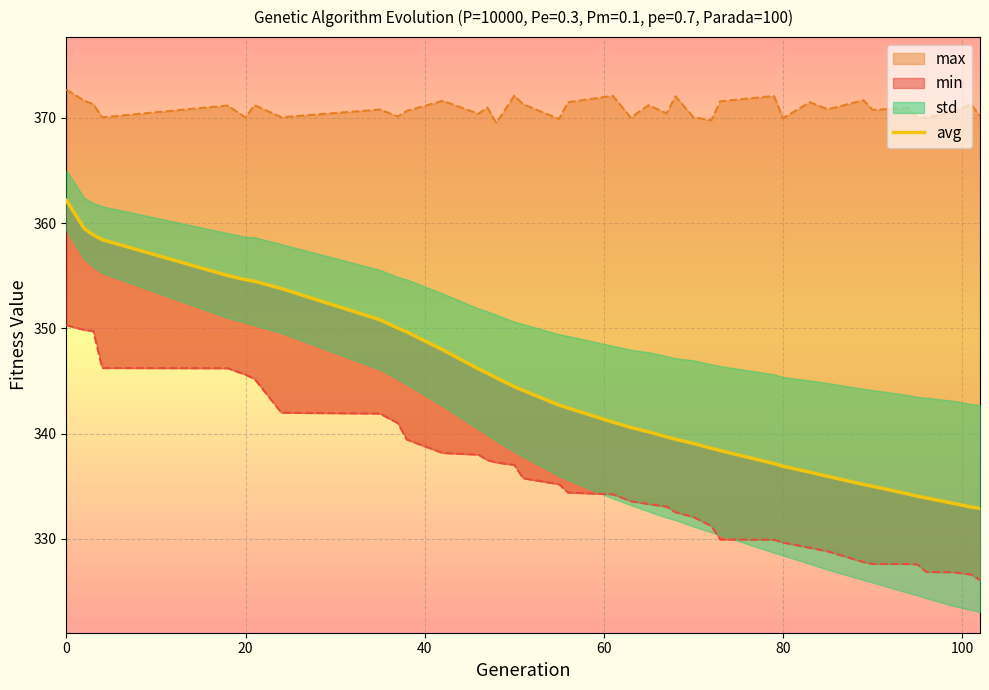

What is the approximate value at 0?

362.2